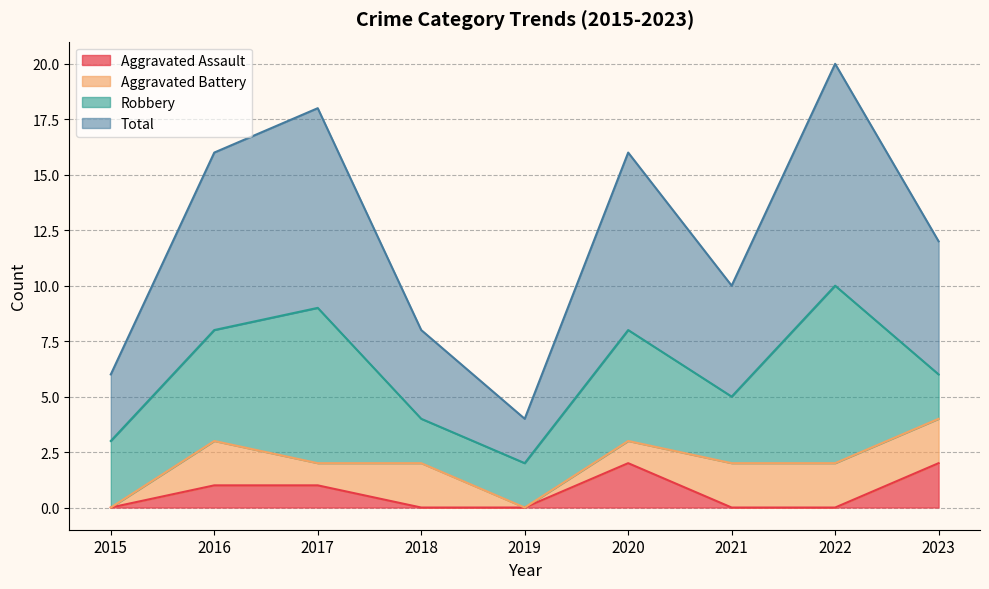

True or false: Aggravated Assault has a value of 0 at 2019.

True